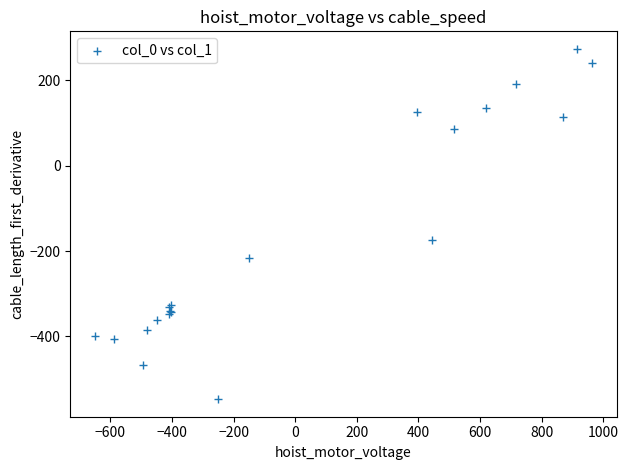

What Y value in the scatter plot is closest to -136?

-173.1